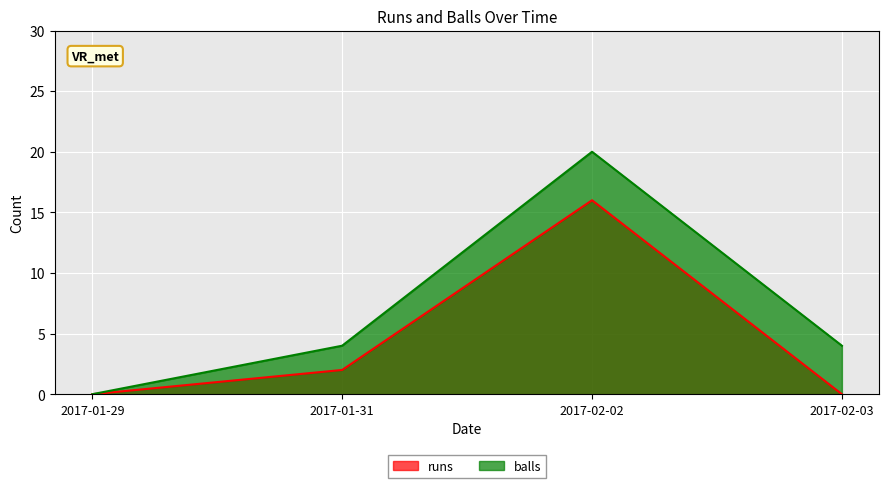

Rank the series at 2017-01-31 from highest to lowest value.

balls, runs